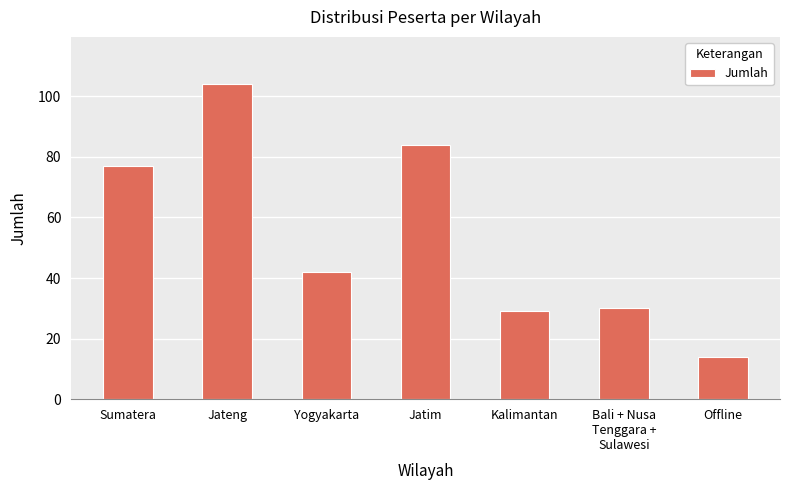

What is the ratio of the value at Jatim to the value at Offline?

6.0